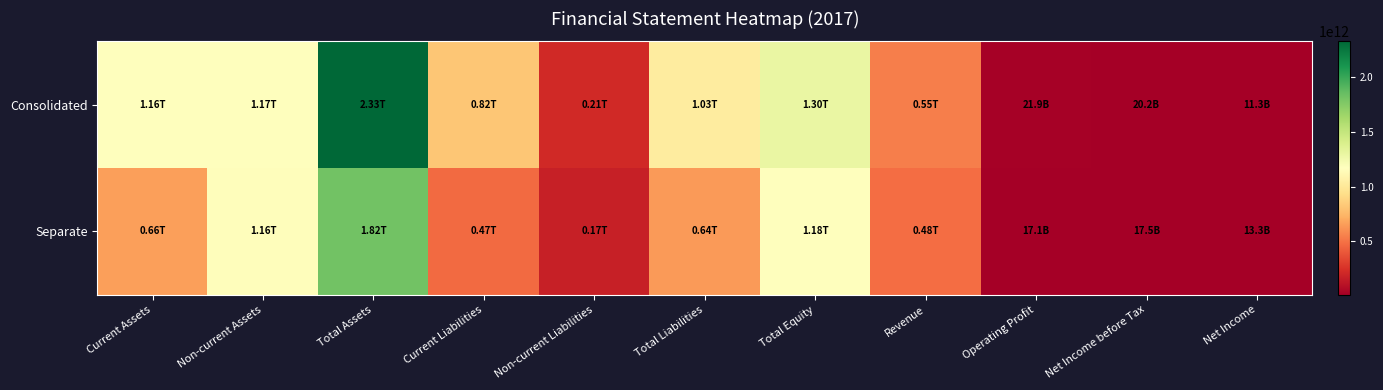

What is the total value across all series at Total Assets?

4151051702230